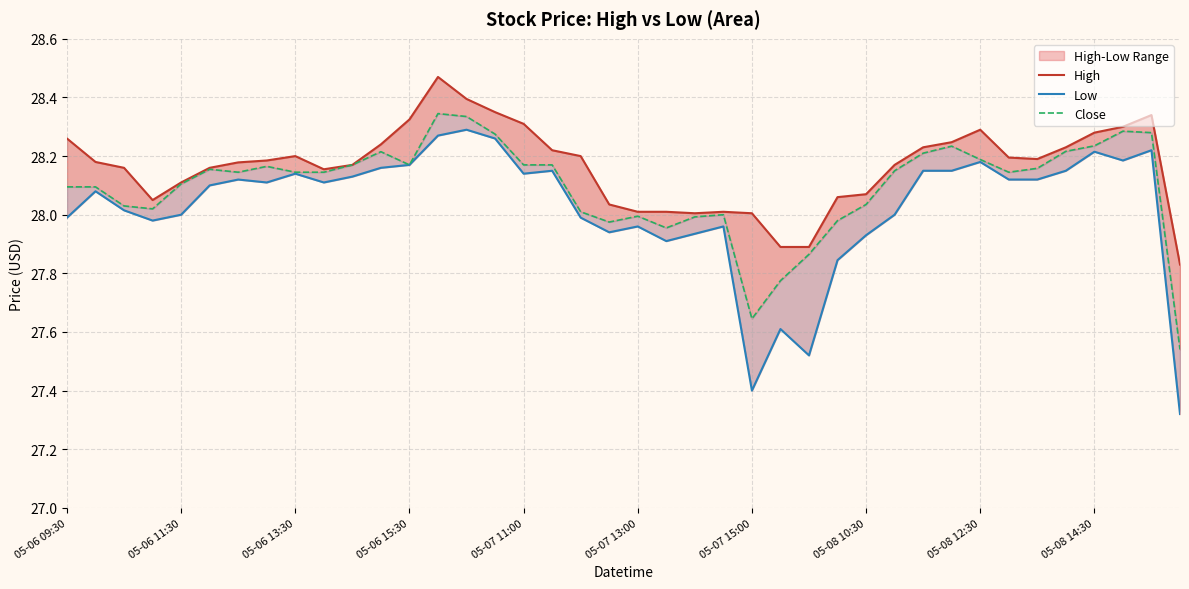

Is the value of Low at 14 greater than the value of High at 05-08 12:30?

Yes